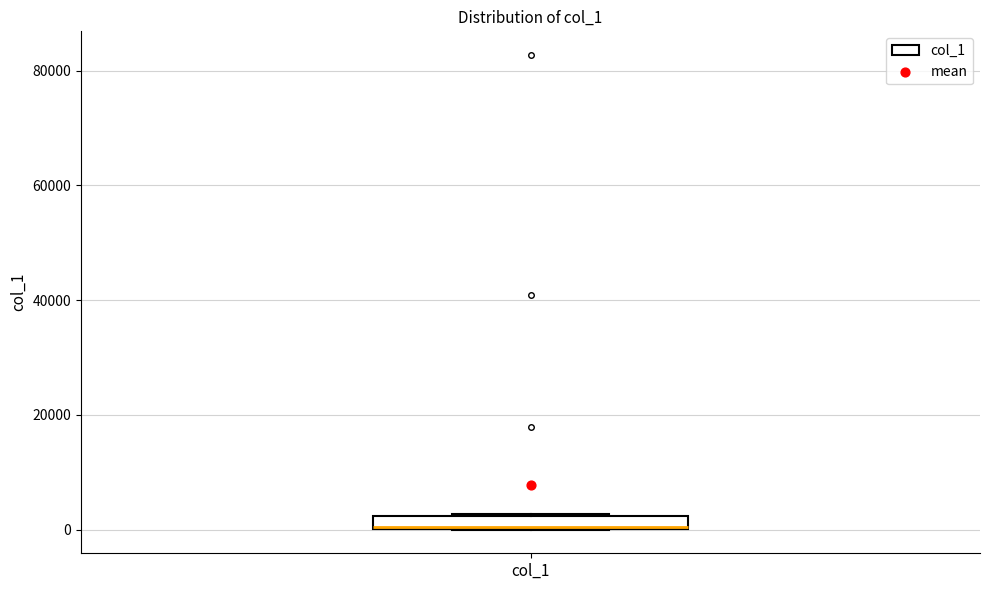

Where is the lower edge of the box for col_1 on the y-axis? The values are not printed on the chart, so give them approximately, as read against the axis.

0